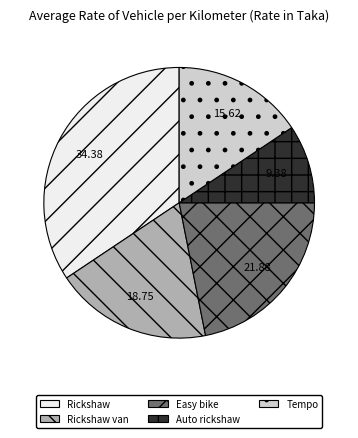

Between Easy bike and Tempo, which is larger?

Easy bike